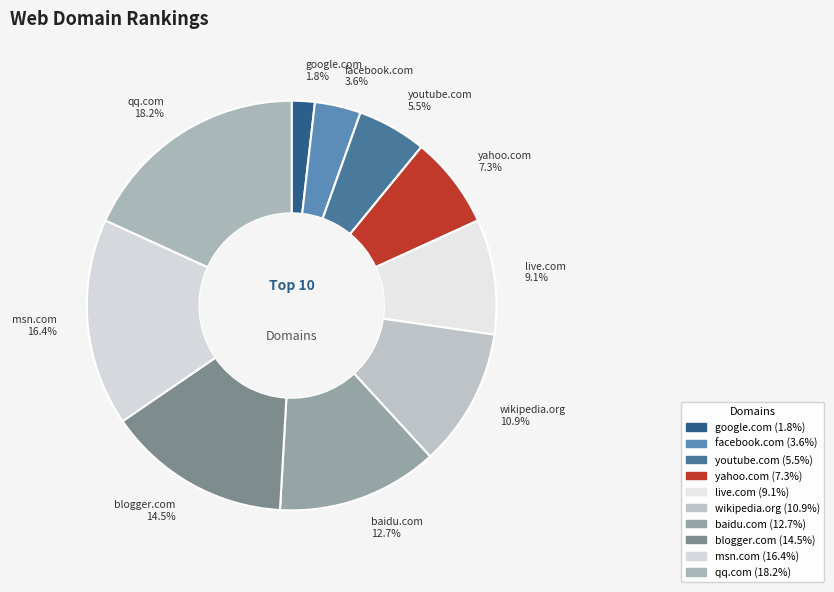

What percentage do live.com and msn.com together represent?

25.5%